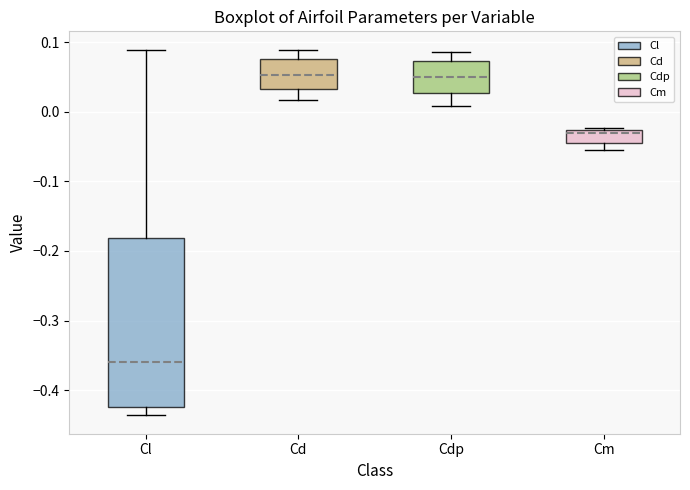

Reading left to right, read every box against the y-axis: the position of its median line, the range the box covers, and the ends of its whiskers. The values are not printed on the chart, so give them approximately, as read against the axis.

Cl: median -0.36, box -0.42 to -0.18, whiskers -0.44 to 0.09
Cd: median 0.05, box 0.03 to 0.08, whiskers 0.02 to 0.09
Cdp: median 0.05, box 0.03 to 0.07, whiskers 0.01 to 0.09
Cm: median -0.03 (just below the box's upper edge), box -0.04 to -0.03, whiskers -0.06 to -0.02